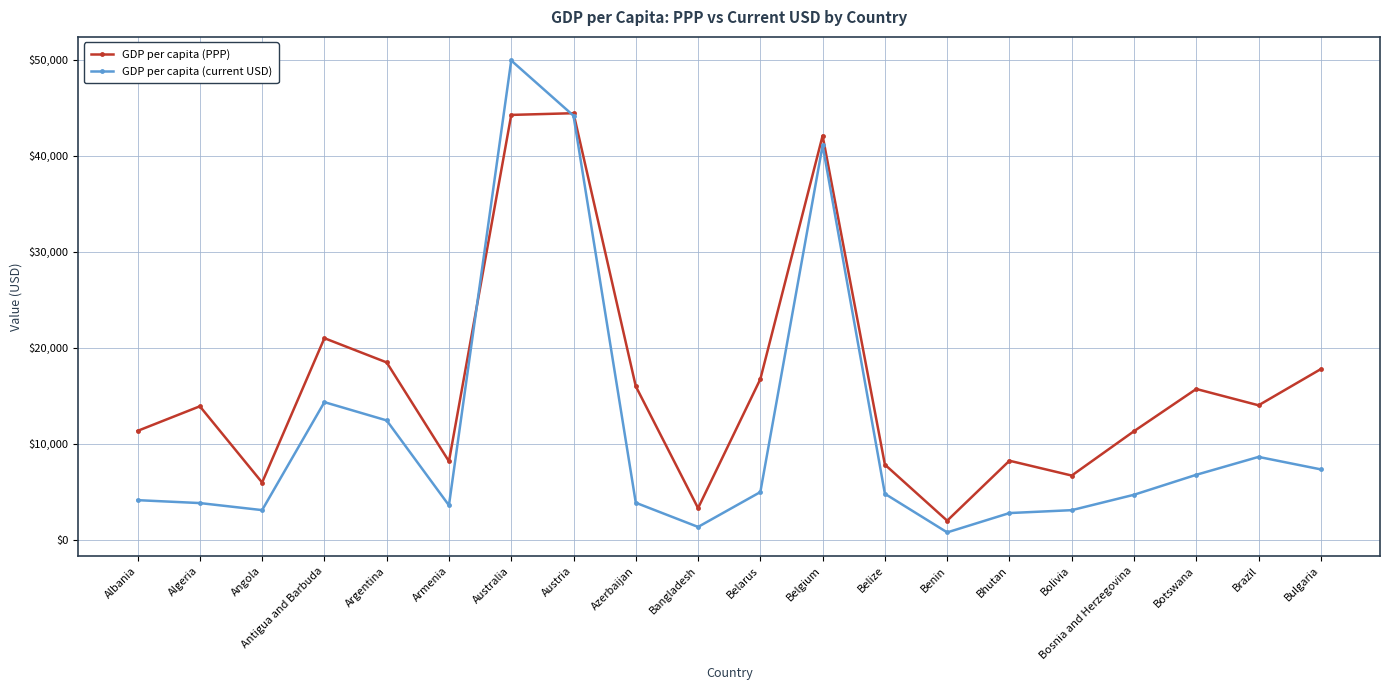

How many series are shown in this chart?

2